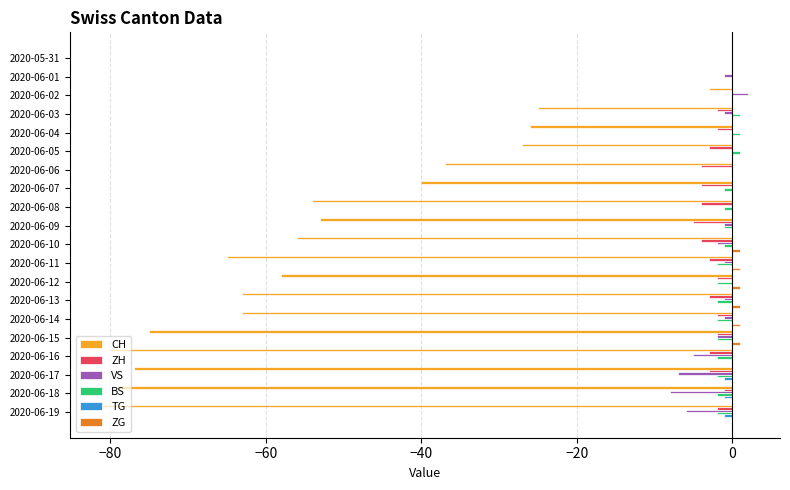

The VS series shows -5 at 2020-06-16. True or false?

True